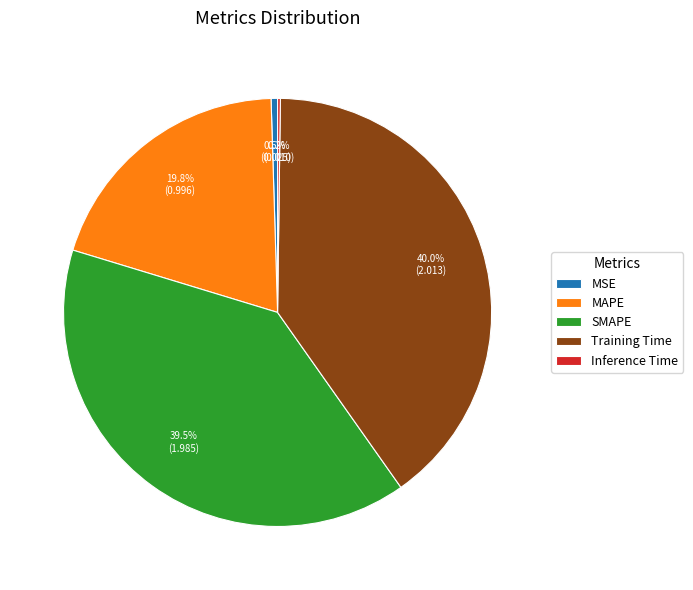

Which slice is the largest?

Training Time